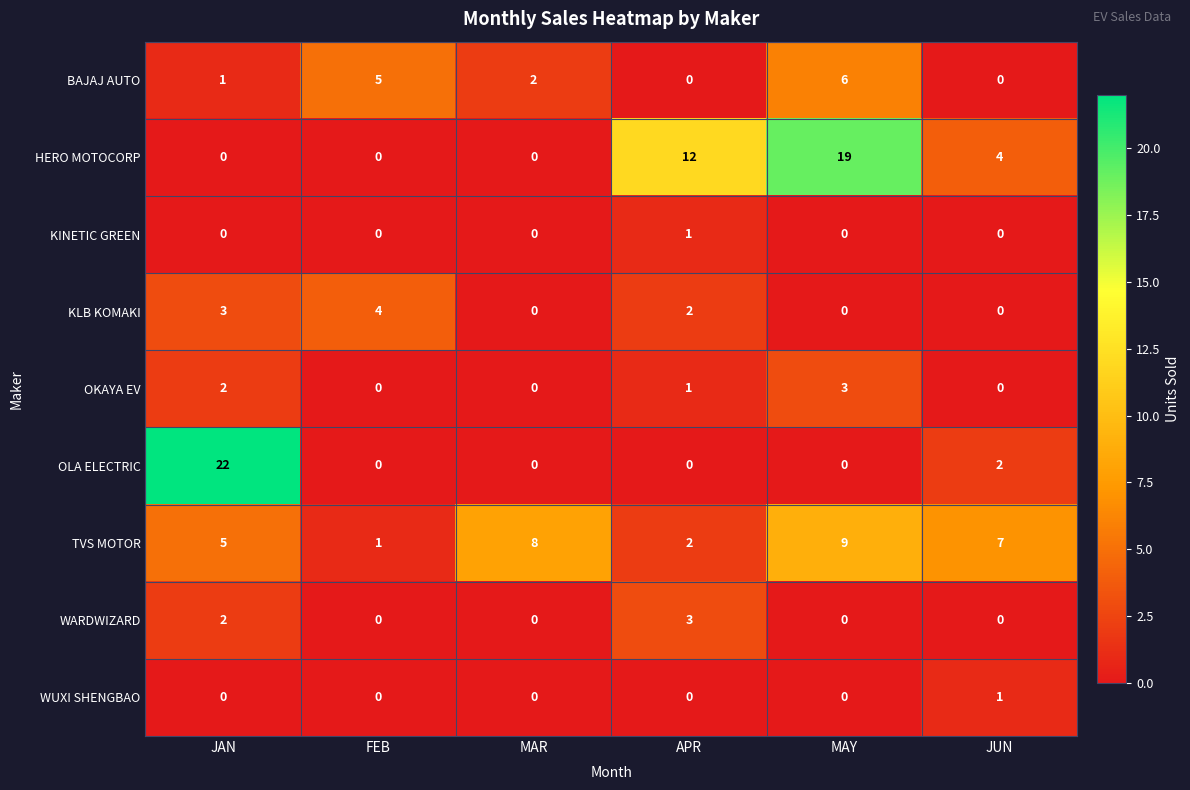

What is the sum of all WARDWIZARD values?

5